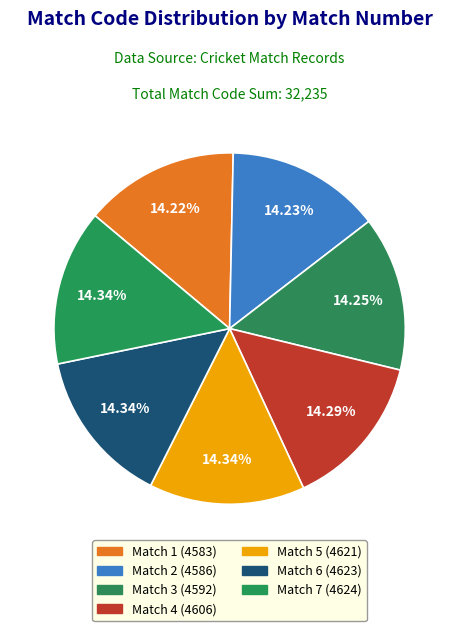

What is the total percentage of Match 3 and Match 4?

28.5%